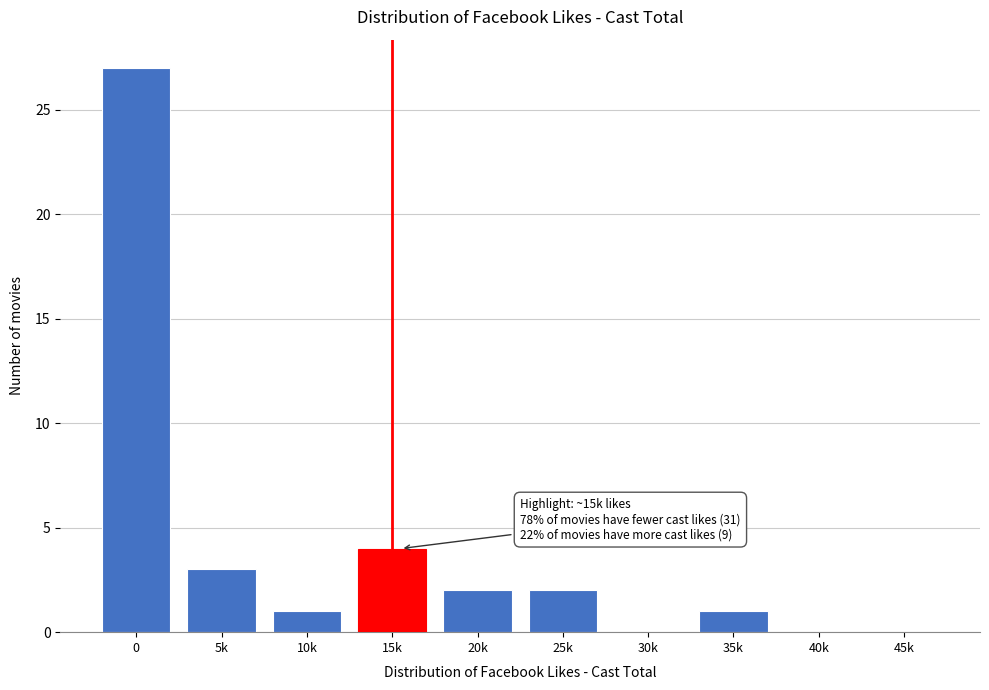

What is the greatest value displayed?

27